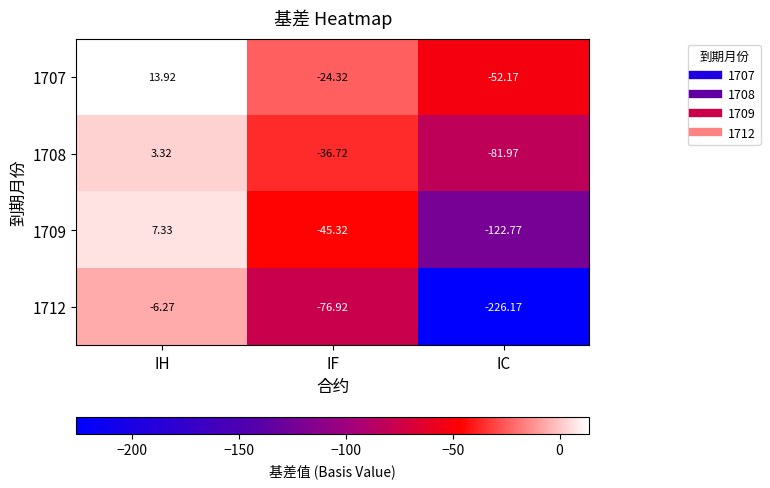

How many values in the 1709 series exceed -45?

1